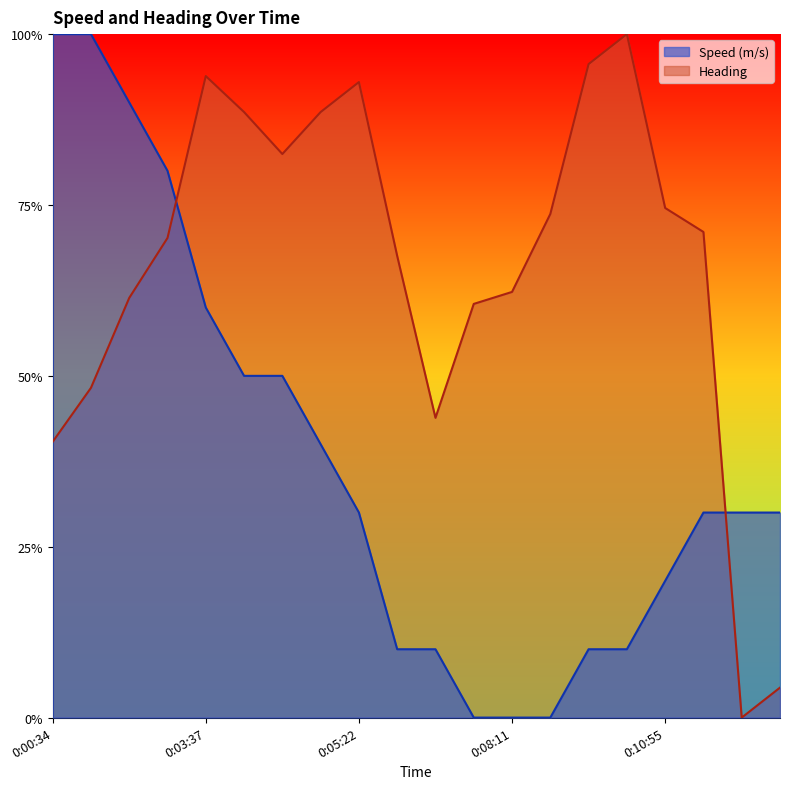

In Heading, how many points are lower than both neighbors (excluding endpoints)?

3